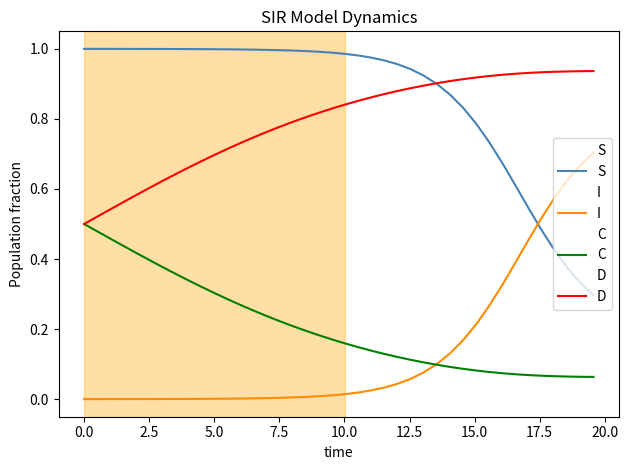

True or false: S and C intersect in this chart.

False